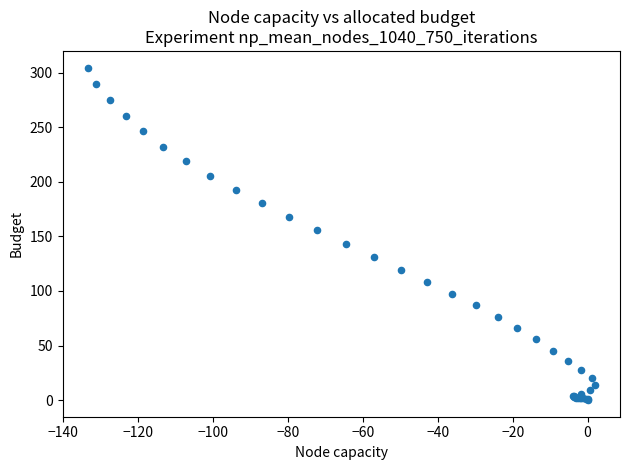

What Y value in the scatter plot is closest to 152?

155.5